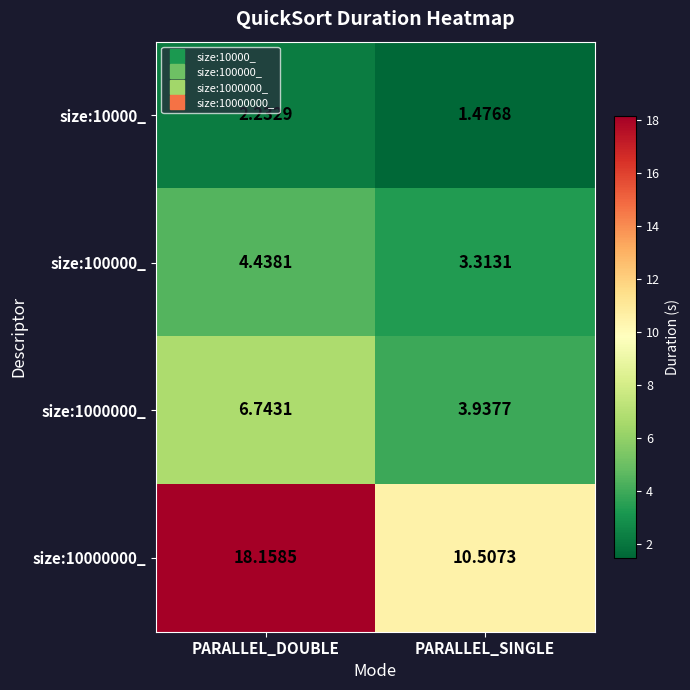

Which series has the largest range (max minus min)?

size:10000000_